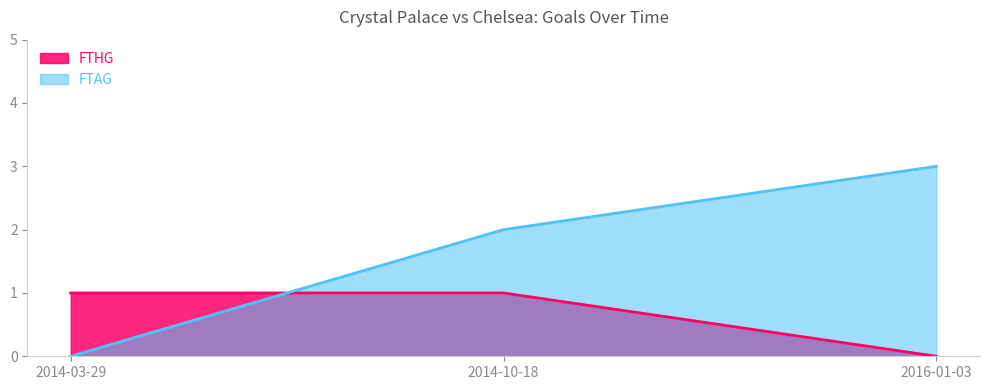

Does the chart have visible grid lines?

No